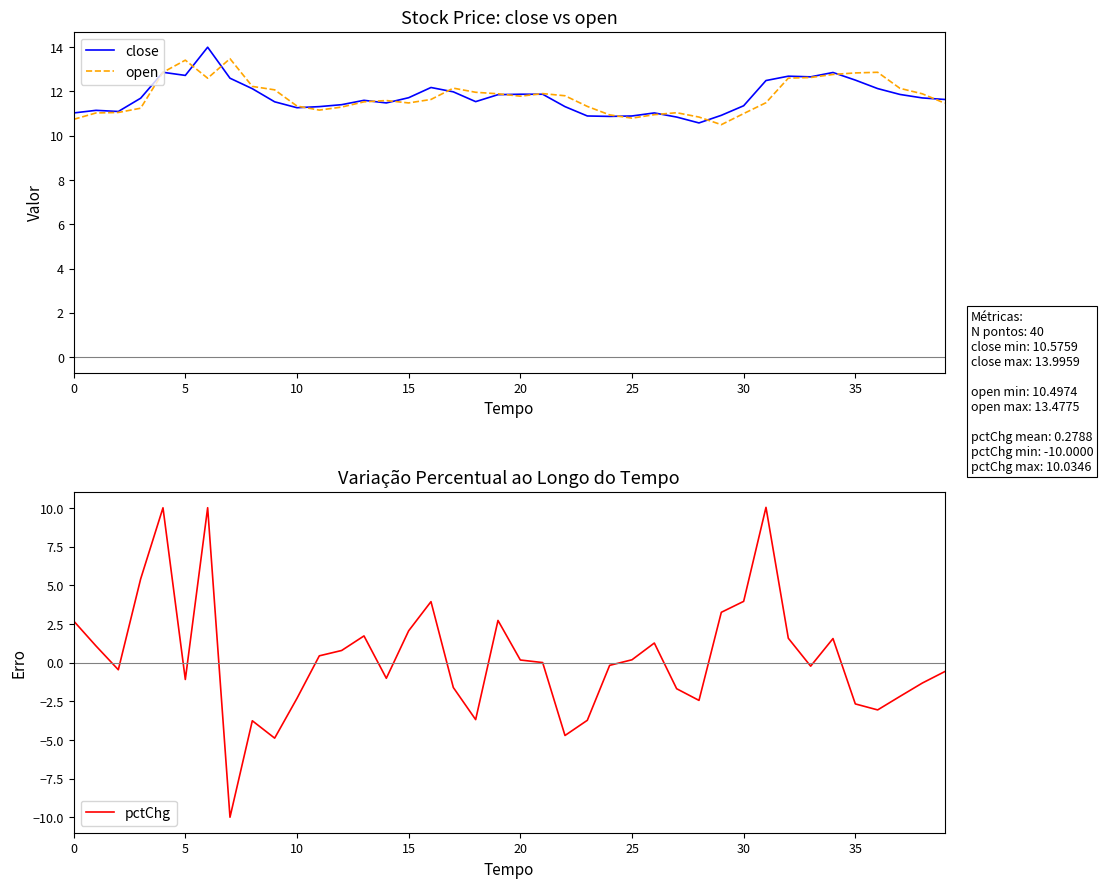

True or false: pctChg and open cross at least once.

False